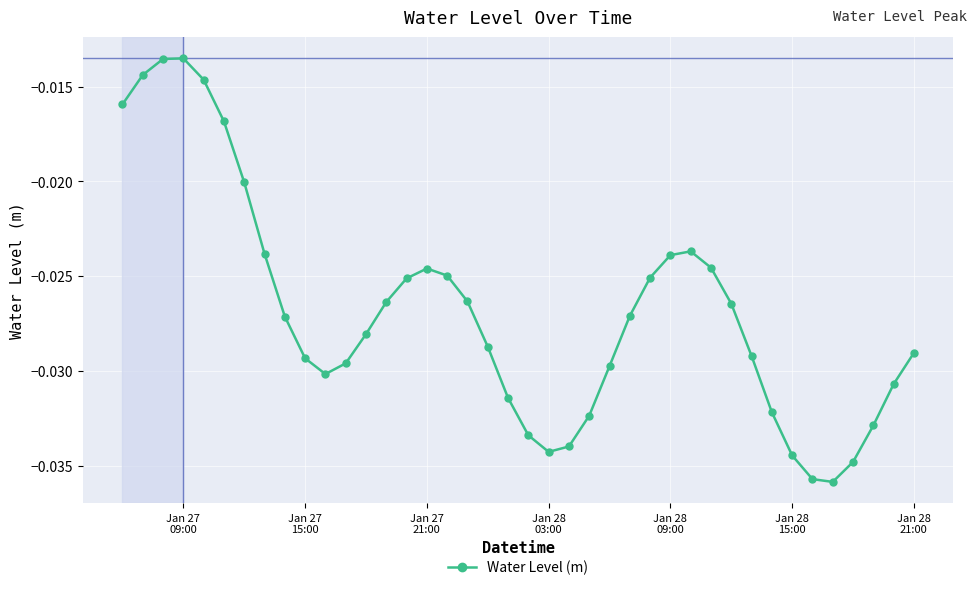

How many interior local valleys (lower than both neighbors) does the data have?

3